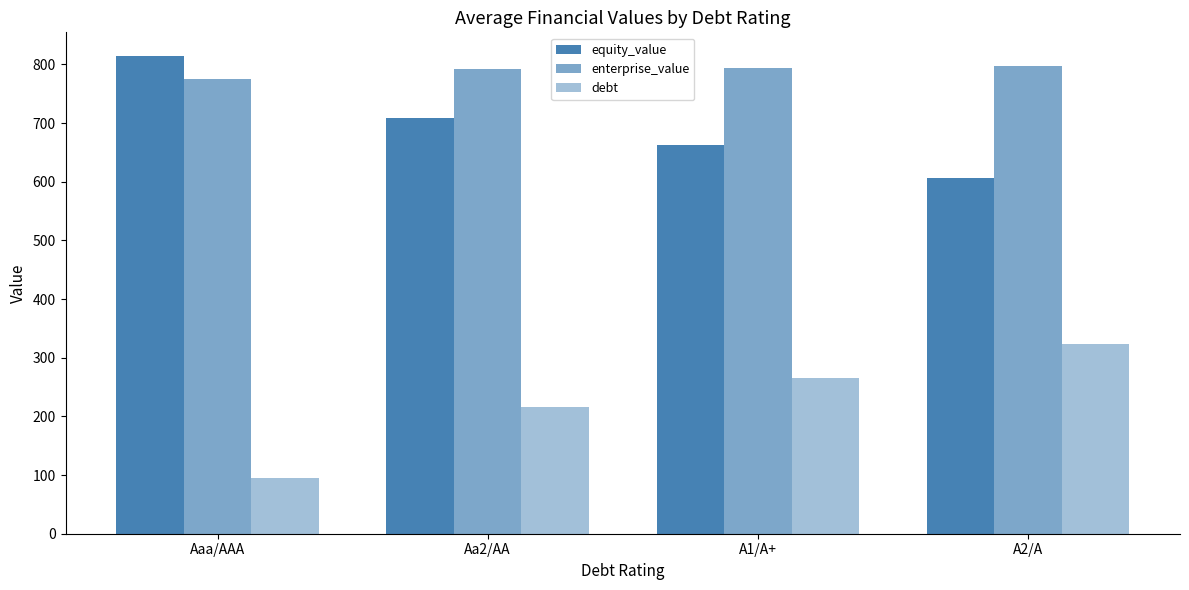

Is the value of enterprise_value at A1/A+ greater than the value of equity_value at Aa2/AA?

Yes